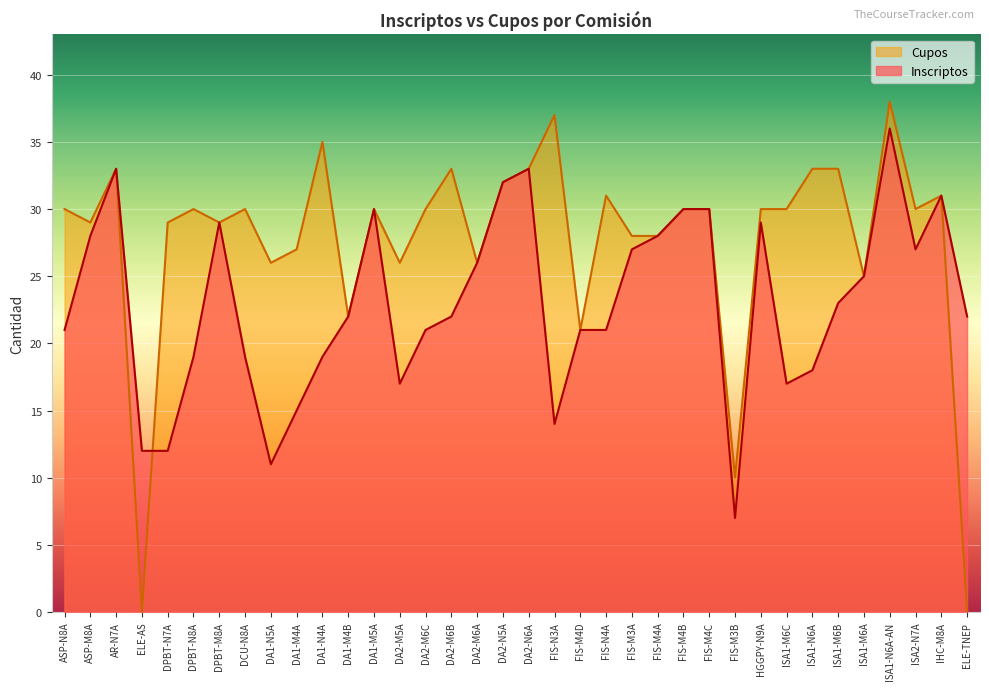

What is the label of the 15th point from the right?

FIS-N4A